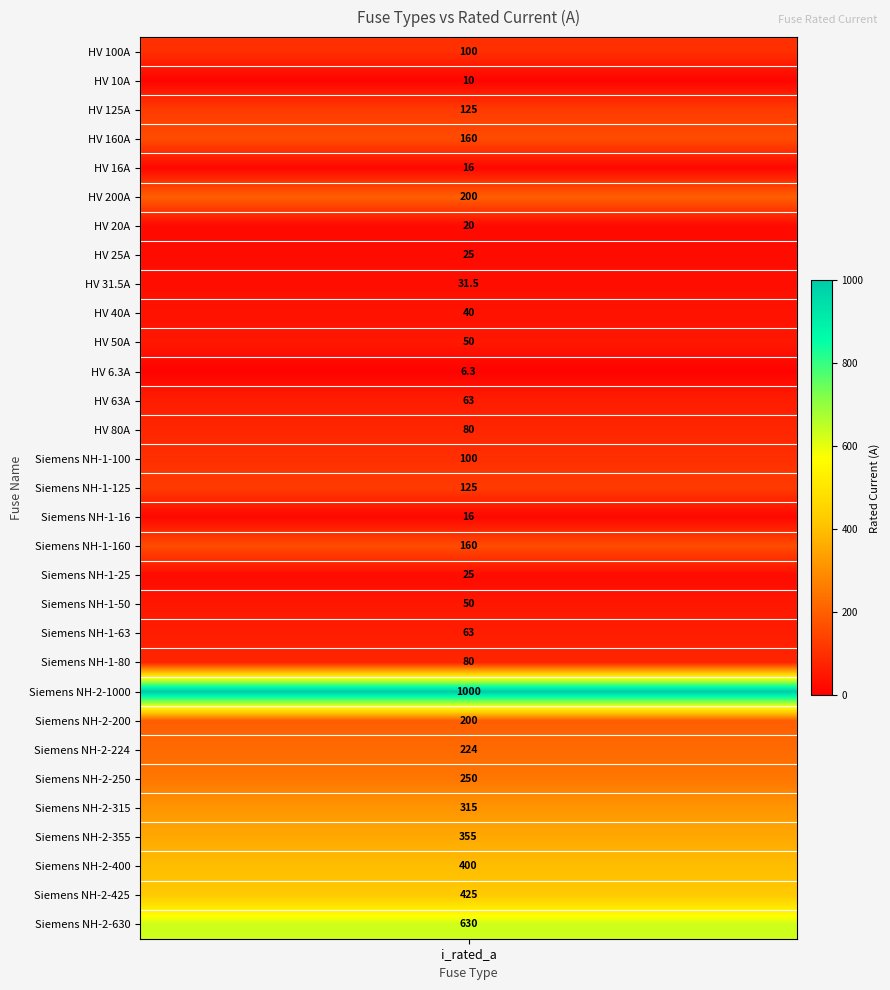

Between HV 63A and Siemens NH-1-16, which is larger?

HV 63A